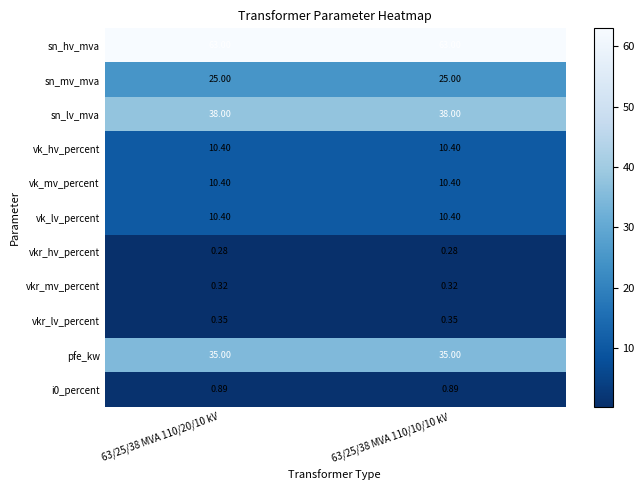

How many distinct data groups are displayed?

11